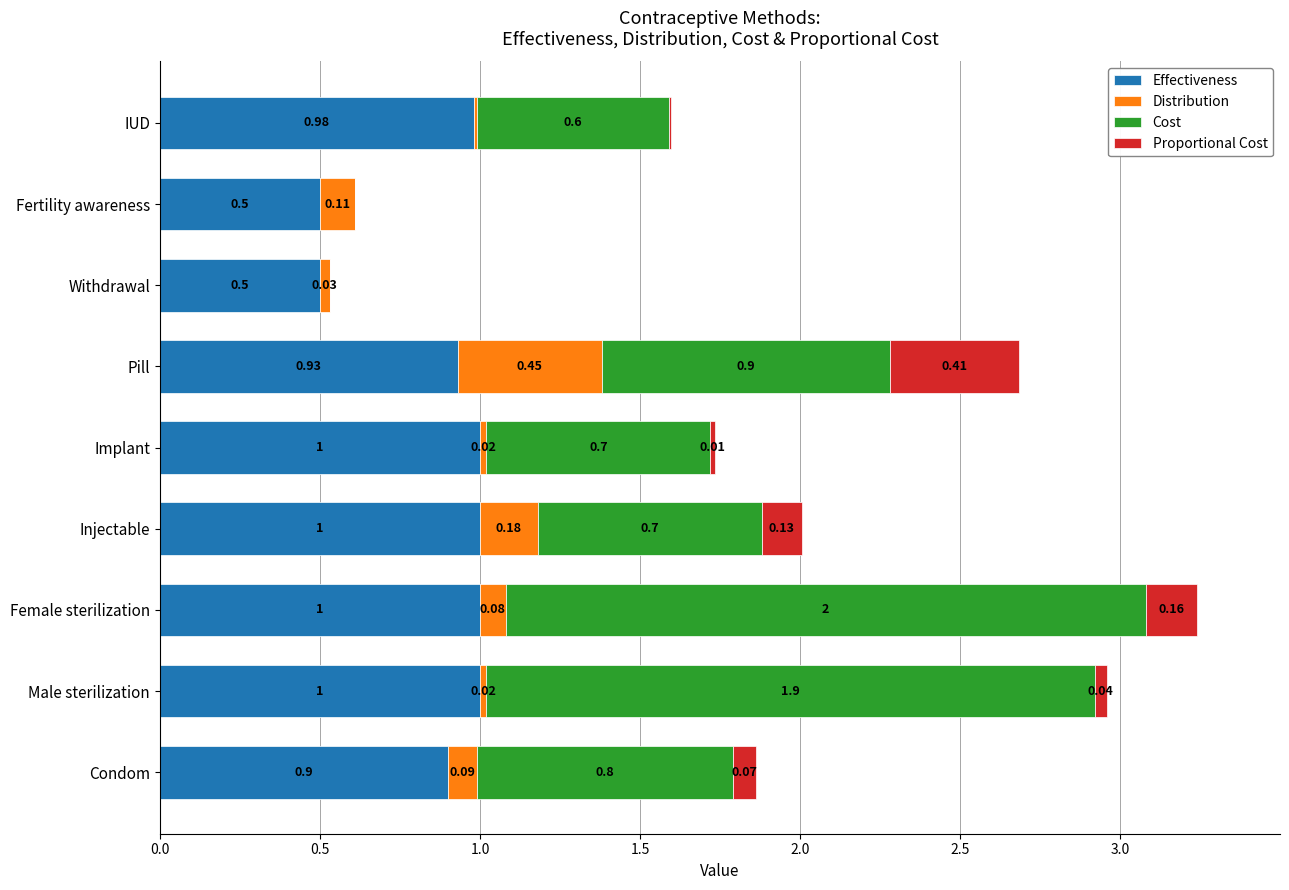

What is the total value across all series at Fertility awareness?

0.6